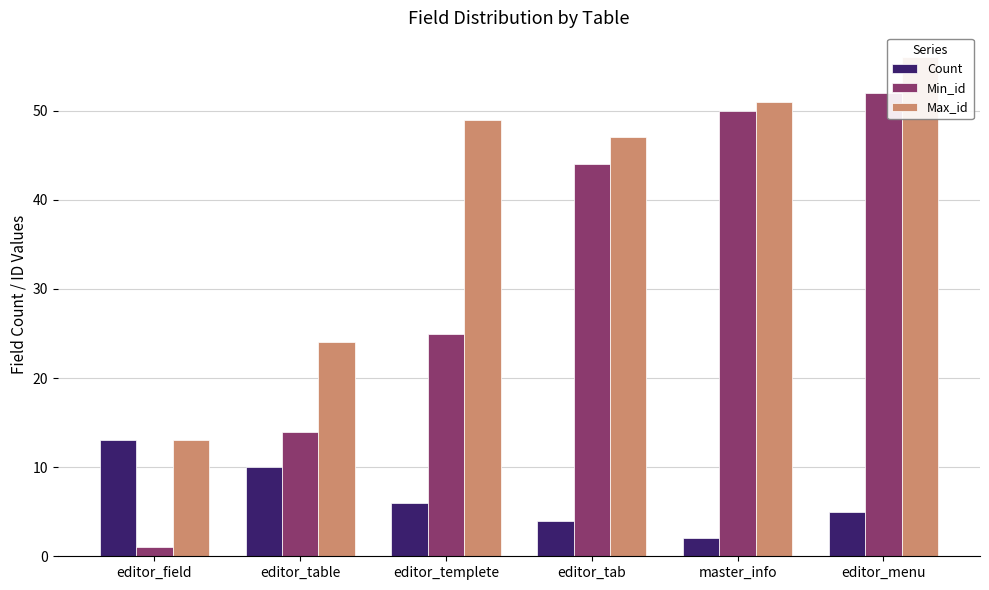

How many bars are there in total?

18